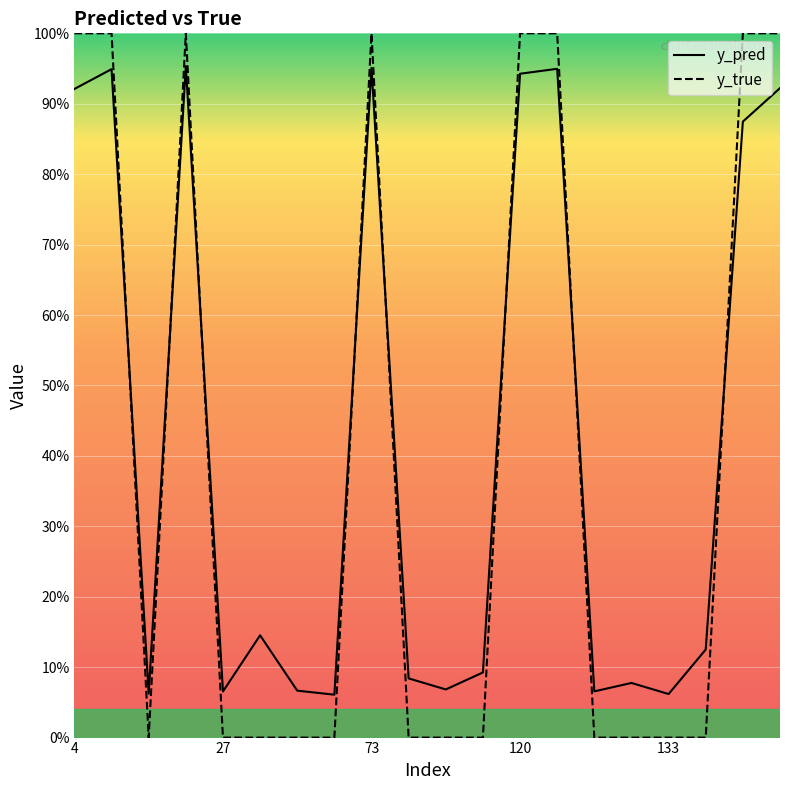

Reading left to right, extract all data points from this chart.

y_pred: 0.9	0.9	0.1	1.0	0.1	0.1	0.1	0.1	1.0	0.1	0.1	0.1	0.9	0.9	0.1	0.1	0.1	0.1	0.9	0.9
y_true: 1.0	1.0	0.0	1.0	0.0	0.0	0.0	0.0	1.0	0.0	0.0	0.0	1.0	1.0	0.0	0.0	0.0	0.0	1.0	1.0